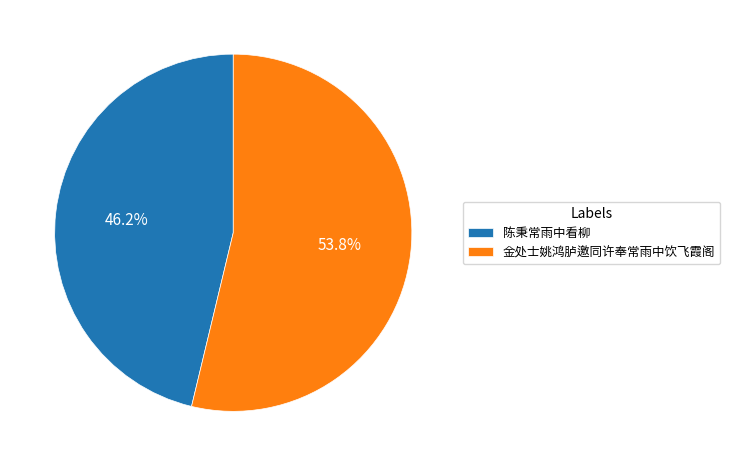

Approximately how many times larger is the value at 陈秉常雨中看柳 compared to 金处士姚鸿胪邀同许奉常雨中饮飞霞阁?

0.9